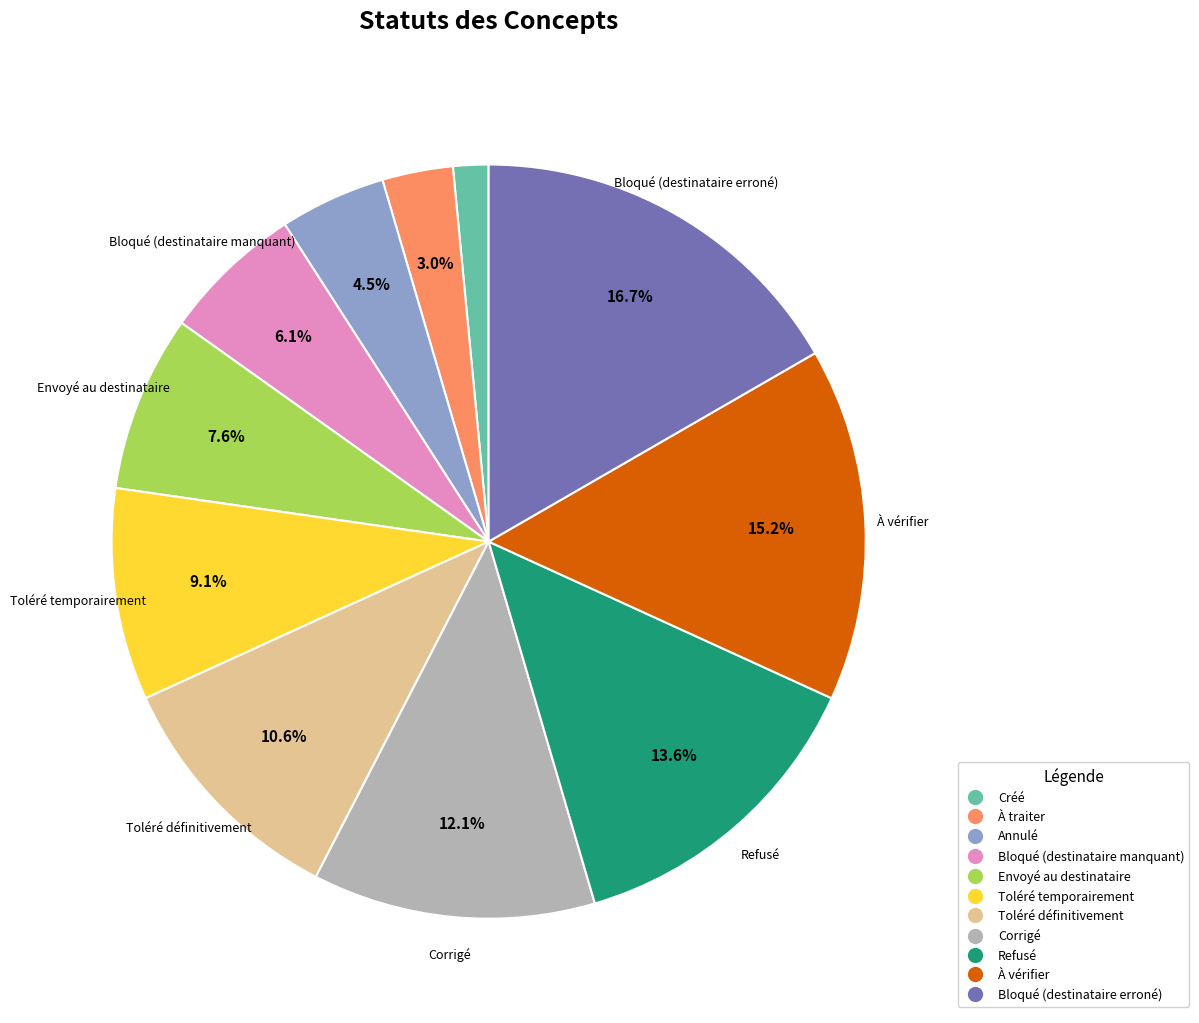

Does any single category account for the majority?

No